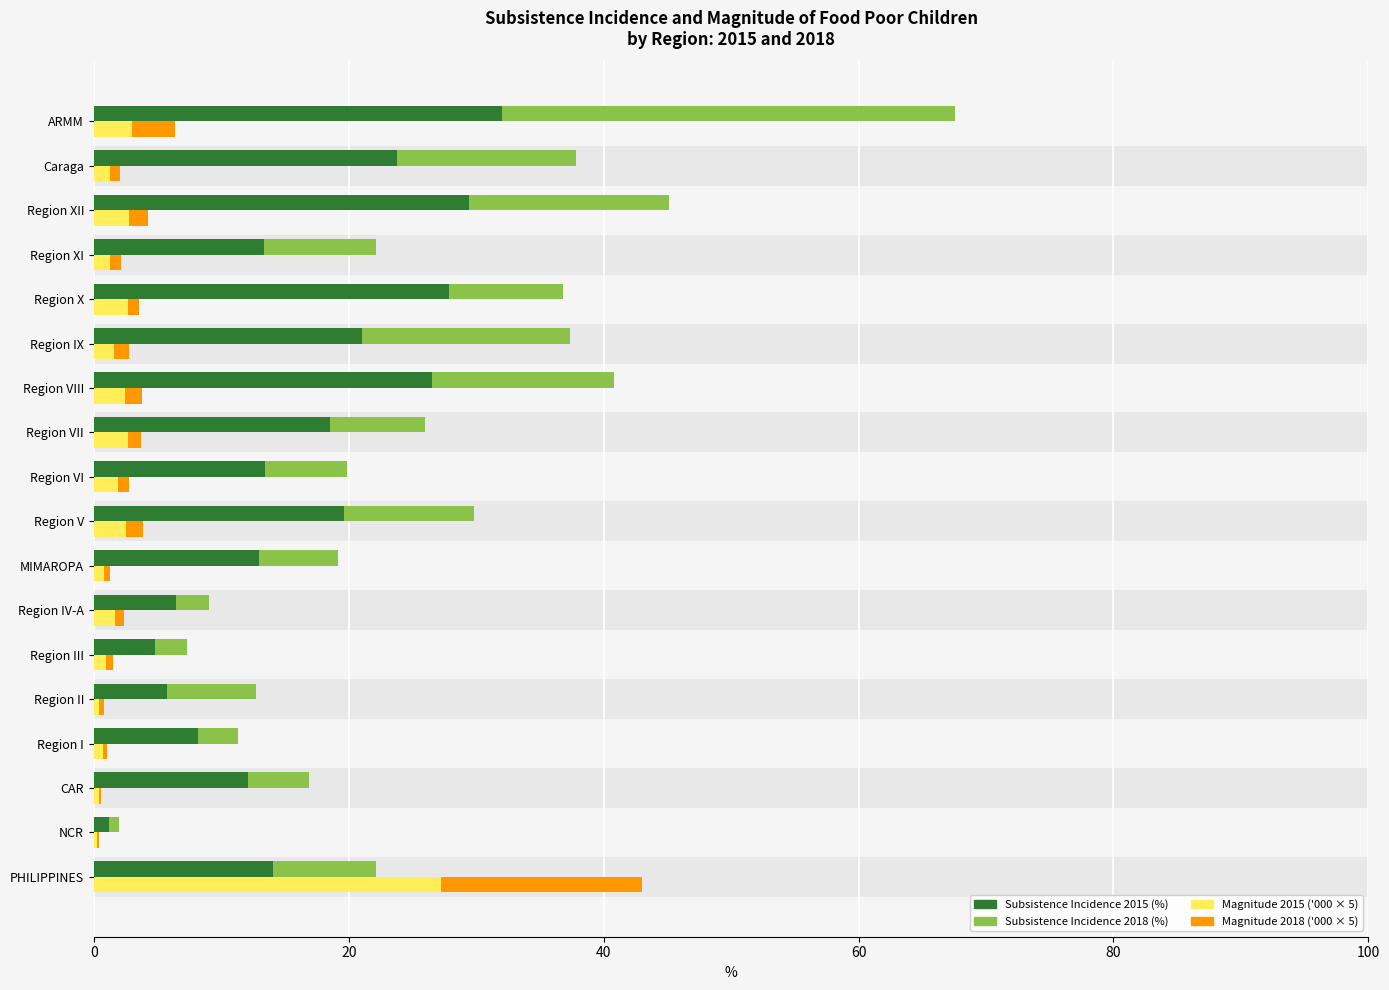

Are the bars grouped side by side (vs. stacked)?

Yes